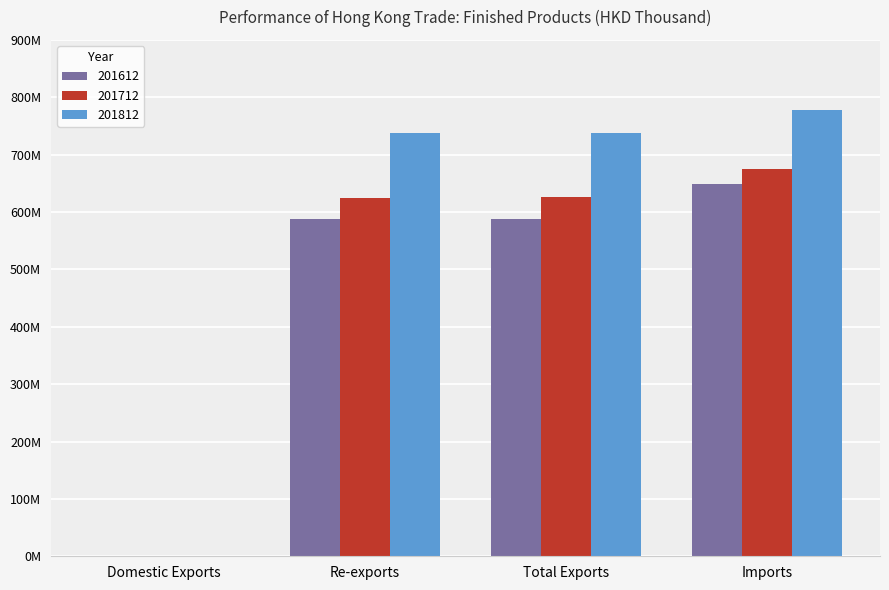

True or false: 201812 has a value of 526042.0 at Domestic Exports.

True